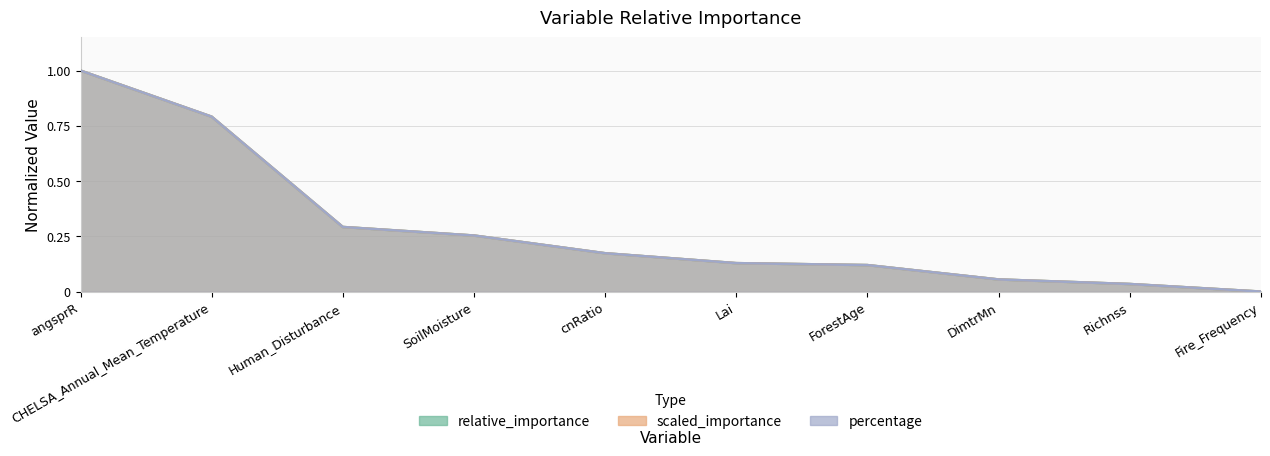

Which series has the largest range (max minus min)?

relative_importance